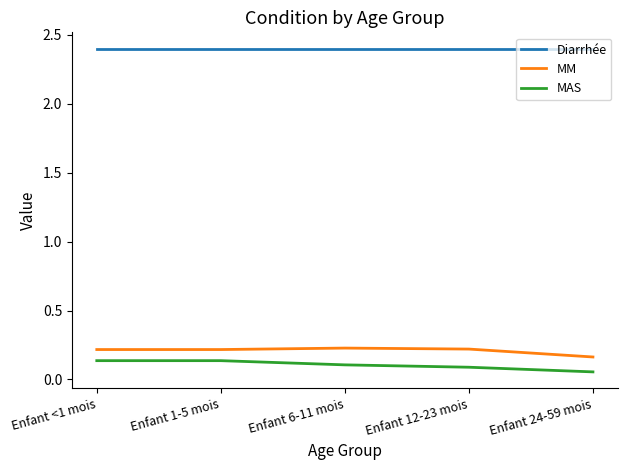

Does the chart have visible grid lines?

No